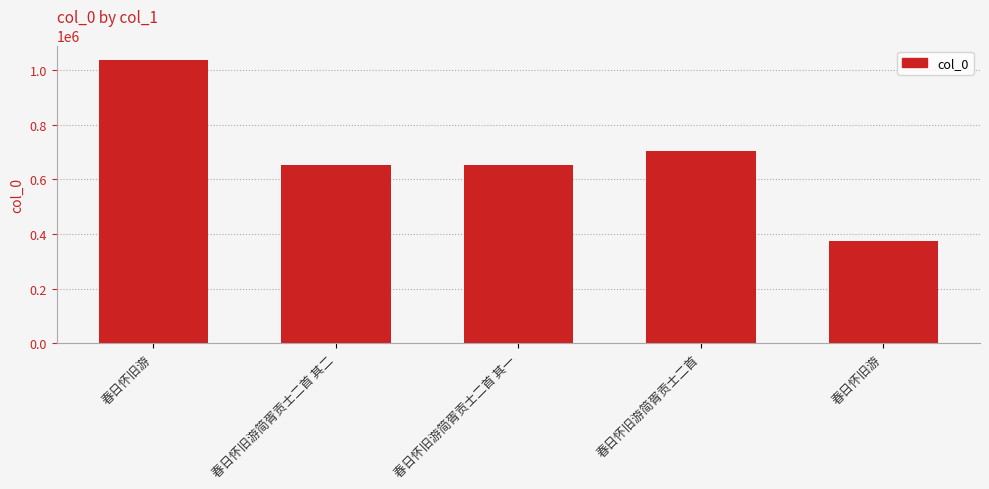

Which label corresponds to the largest value in the chart?

春日怀旧游